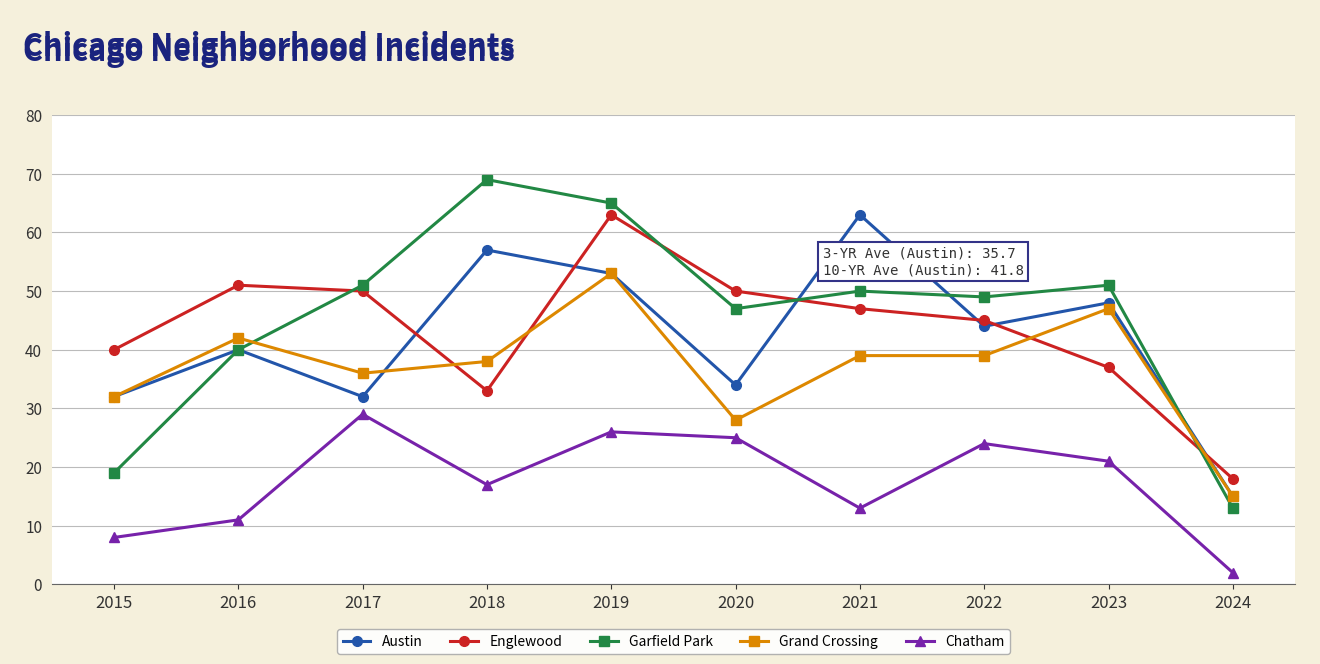

True or false: Englewood has a value of 11 at 2021.

False